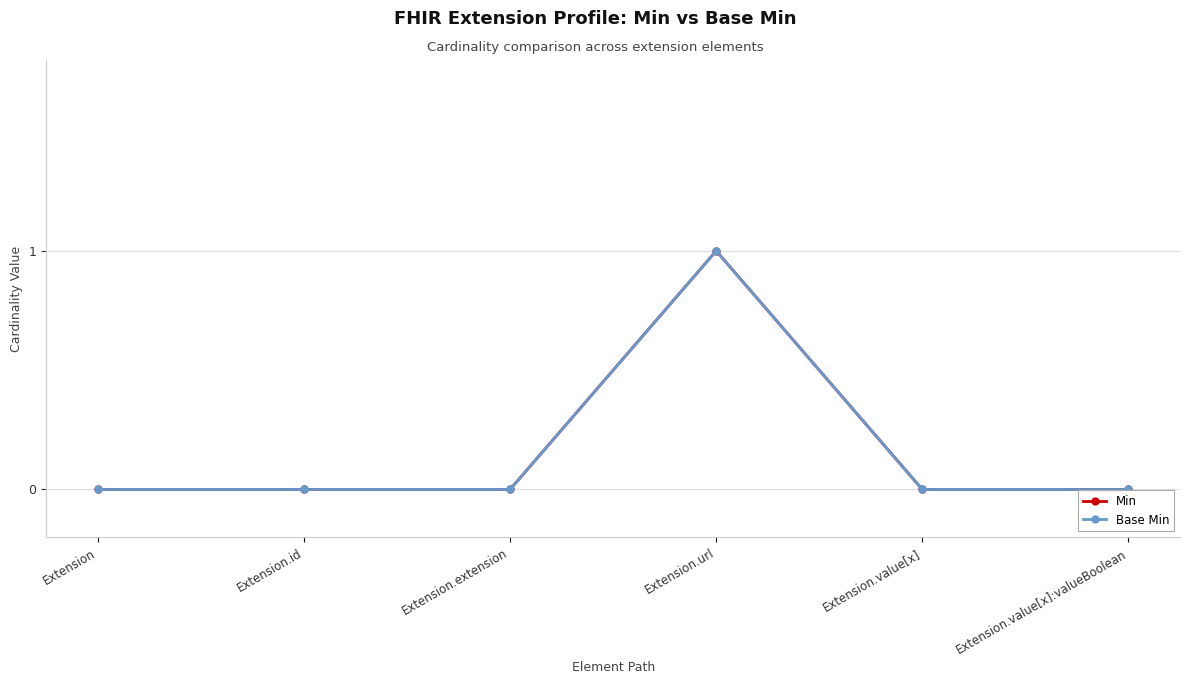

List the labels in order of Base Min value, largest first.

Extension.url, Extension, Extension.id, Extension.extension, Extension.value[x], Extension.value[x]:valueBoolean